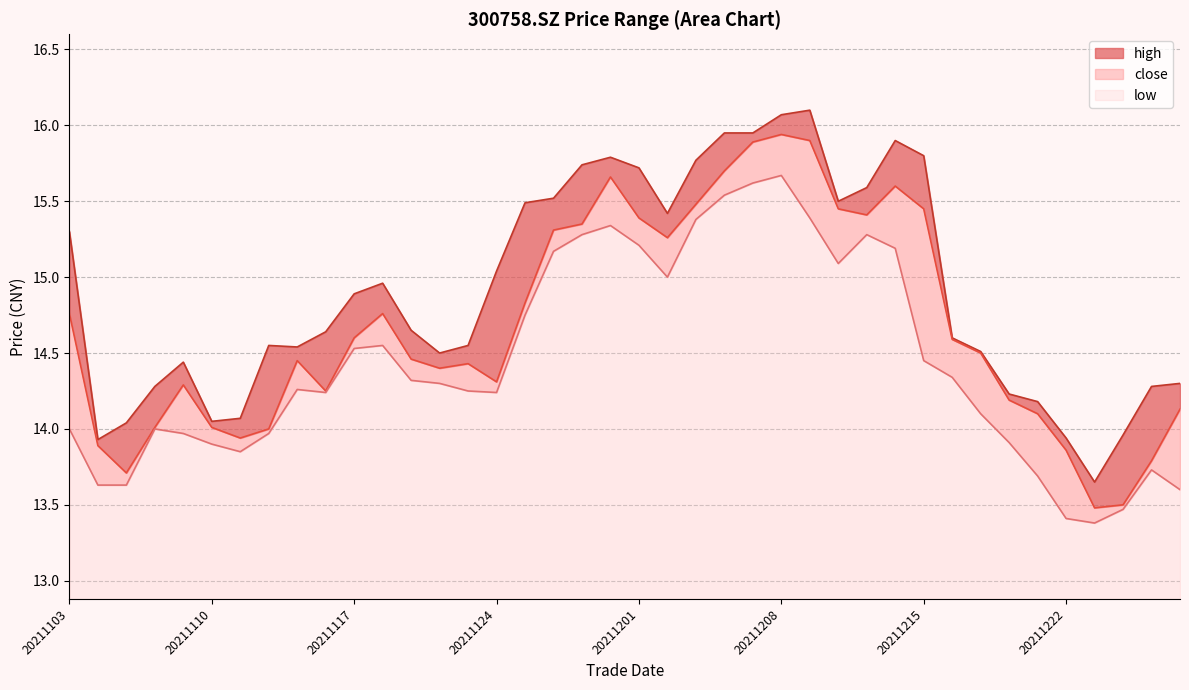

Is the value of low at 20211210 greater than the value of high at 20211213?

No